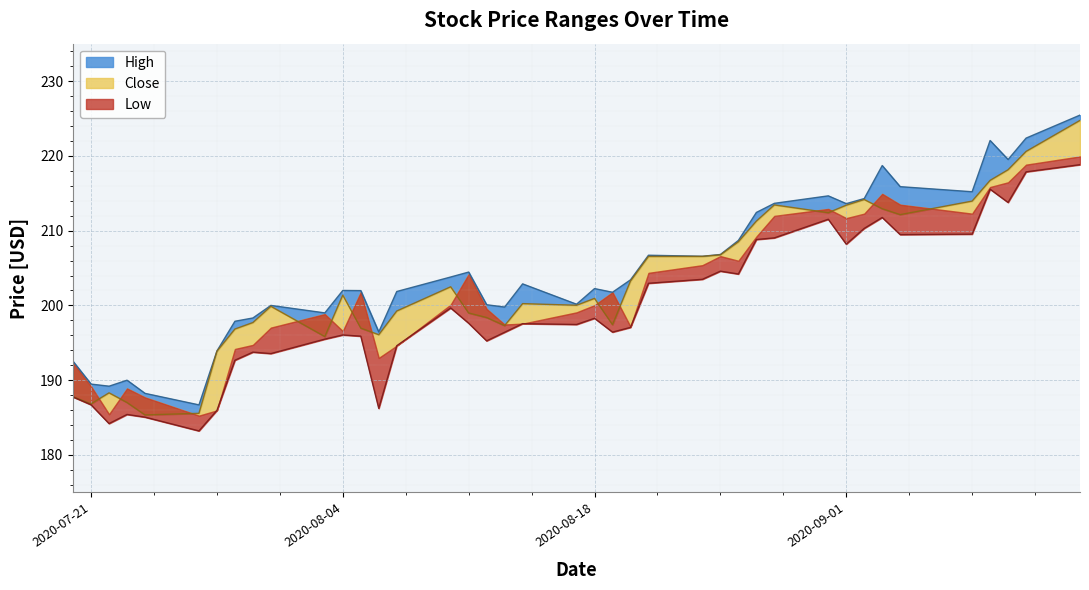

List the series in order of their peak value, lowest first.

Low, Close, High